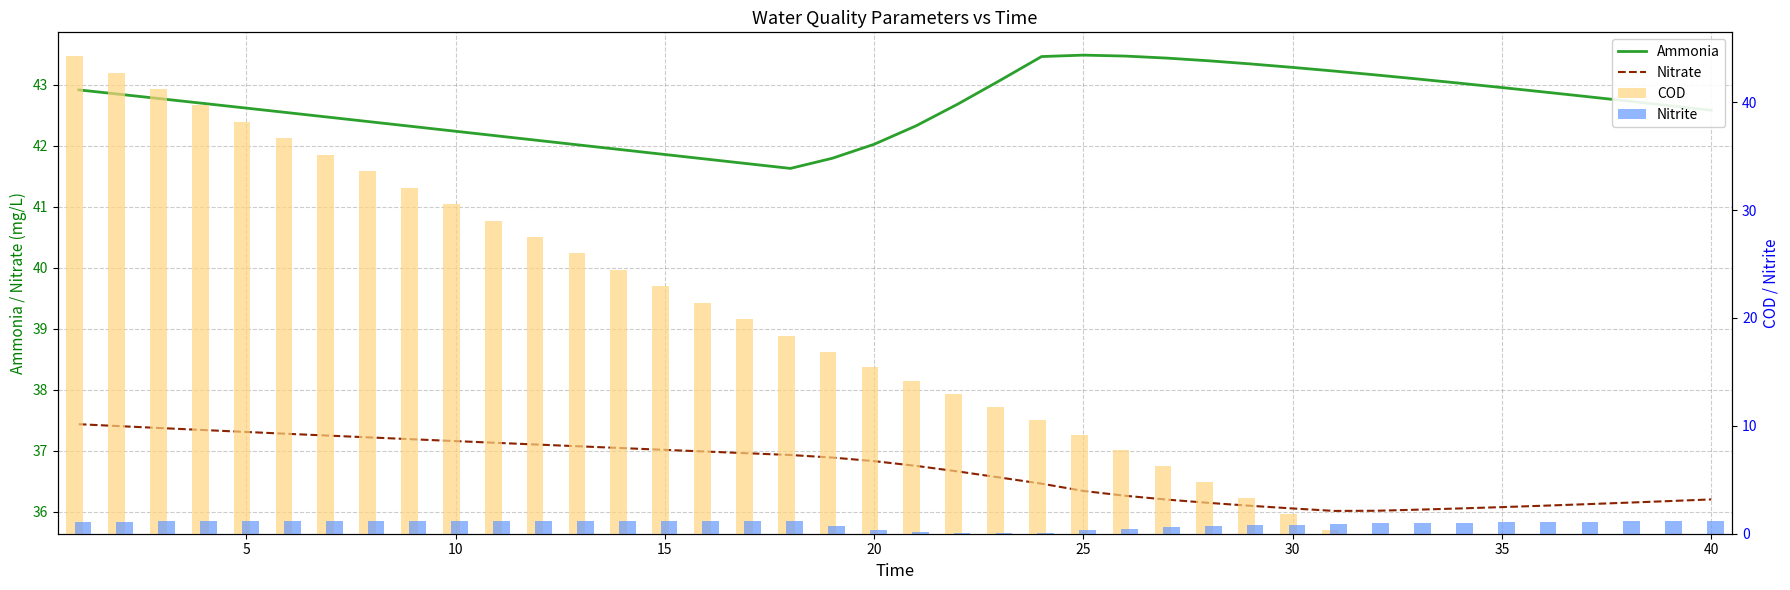

Which series has the largest total across all categories?

Ammonia